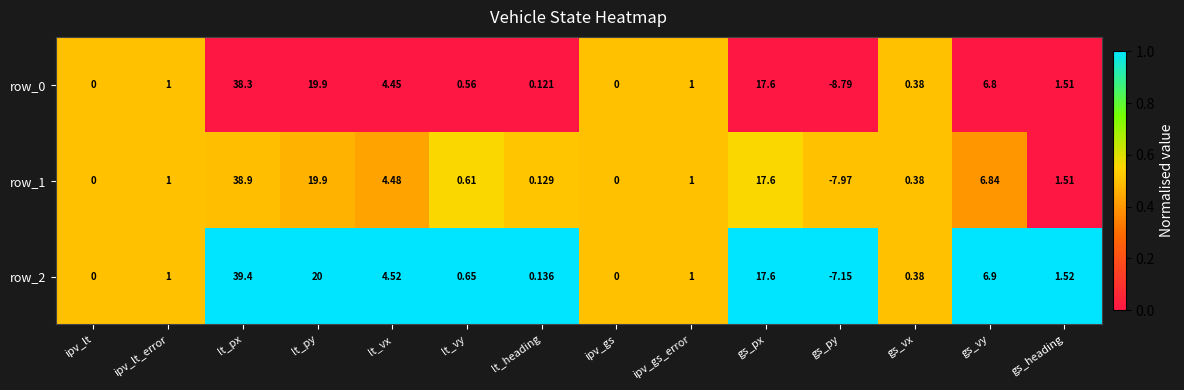

Rank the series by their maximum value, from highest to lowest.

row_2, row_1, row_0